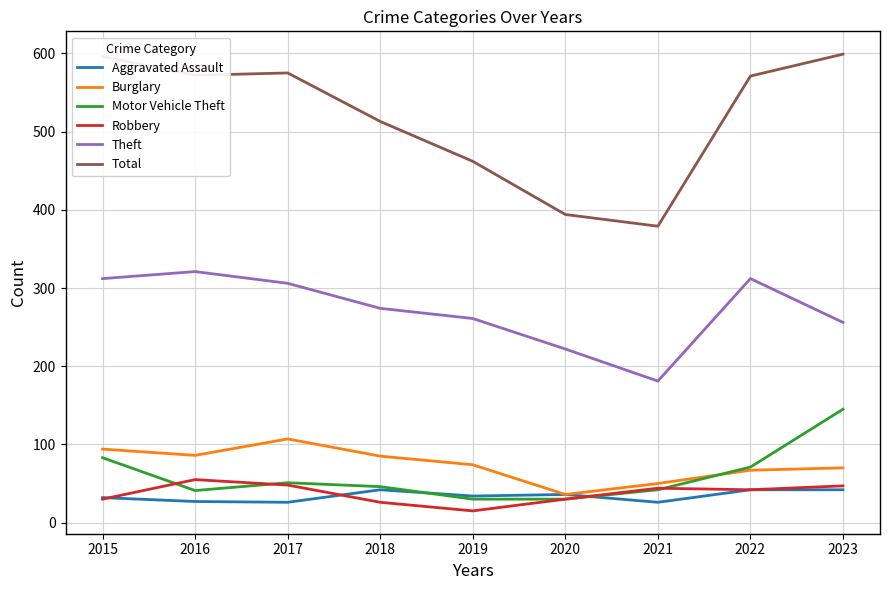

What is the smallest value displayed?

15